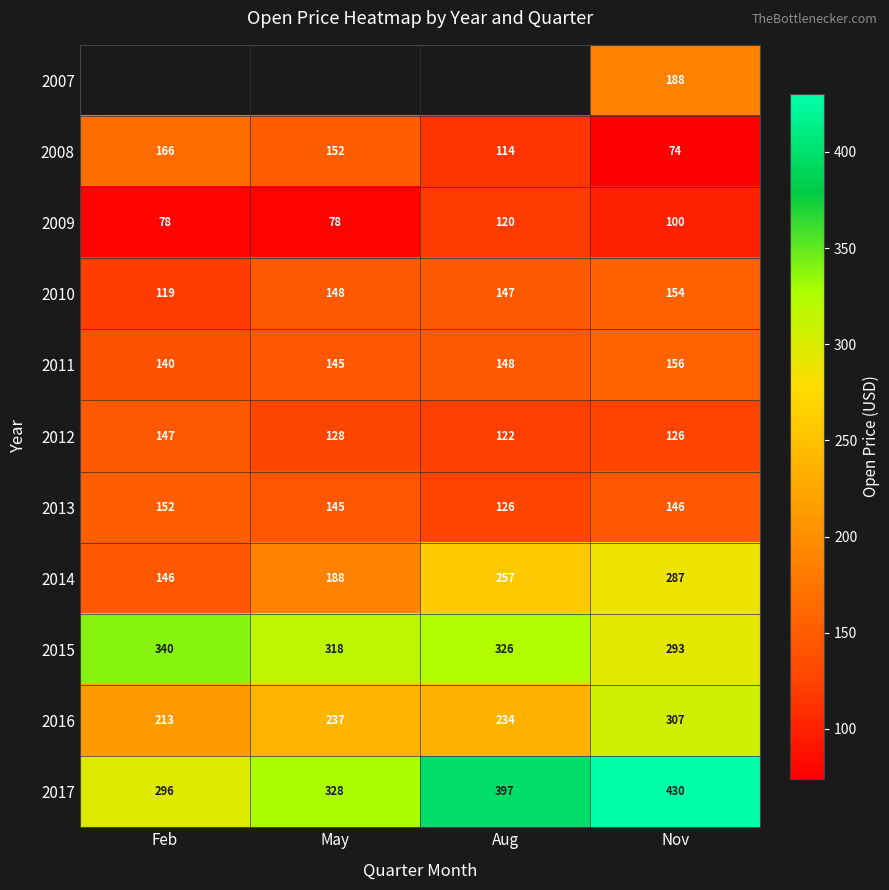

At which label is 2017 closest to 363?

Aug